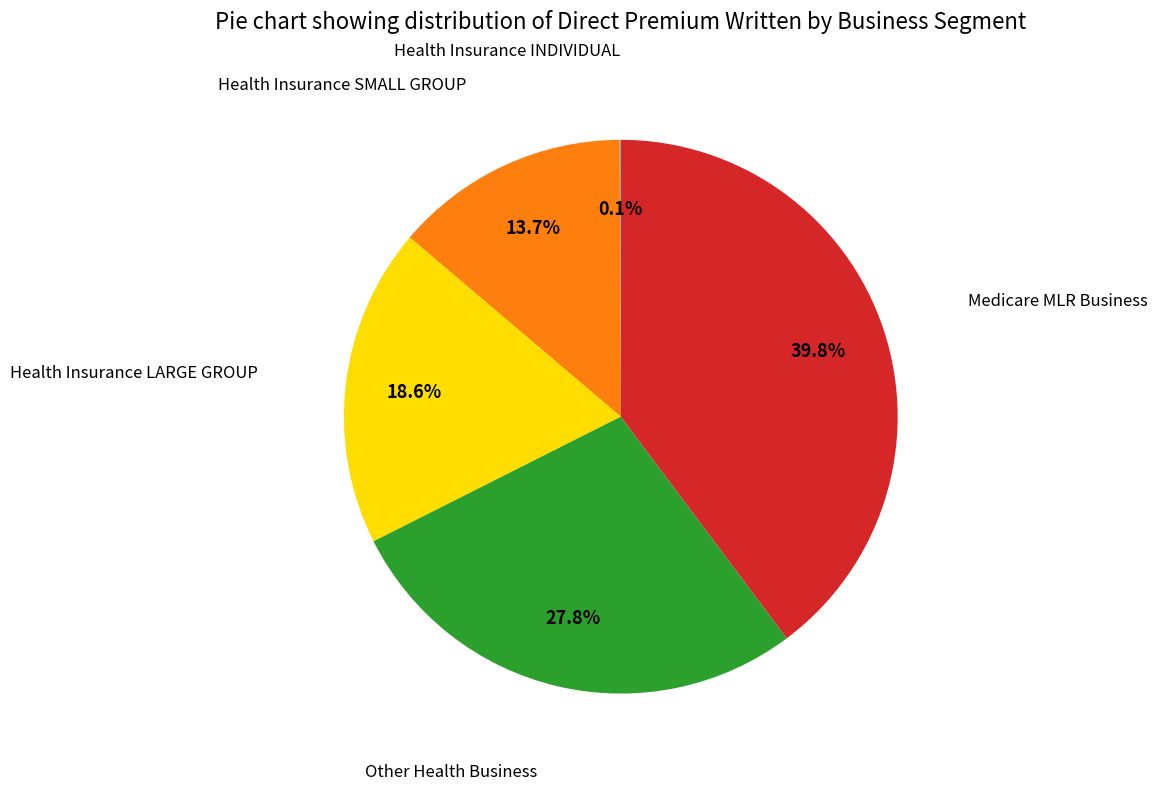

Which slice is the largest?

Medicare MLR Business